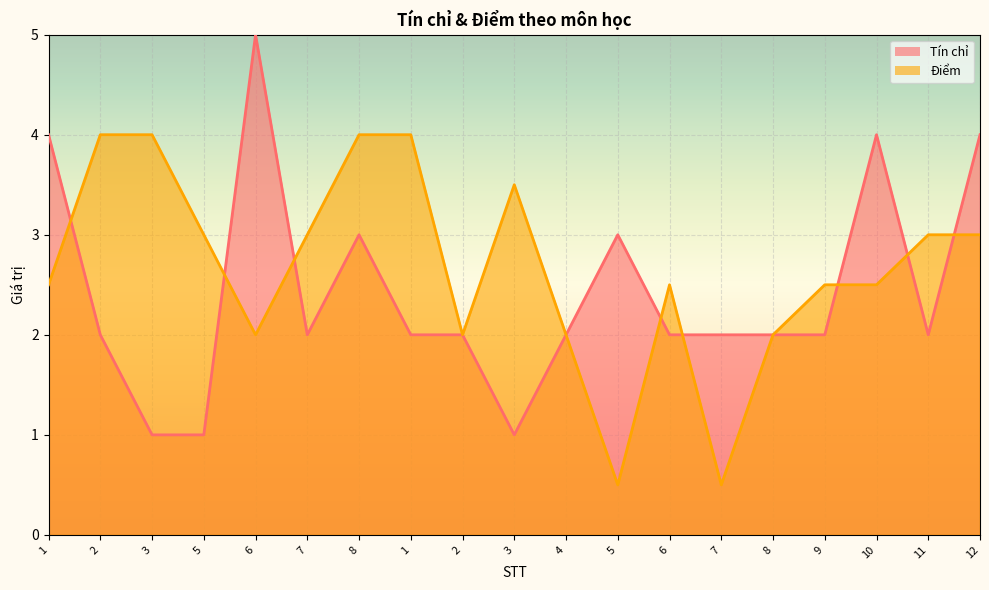

True or false: Điểm and Tín chỉ cross at least once.

True